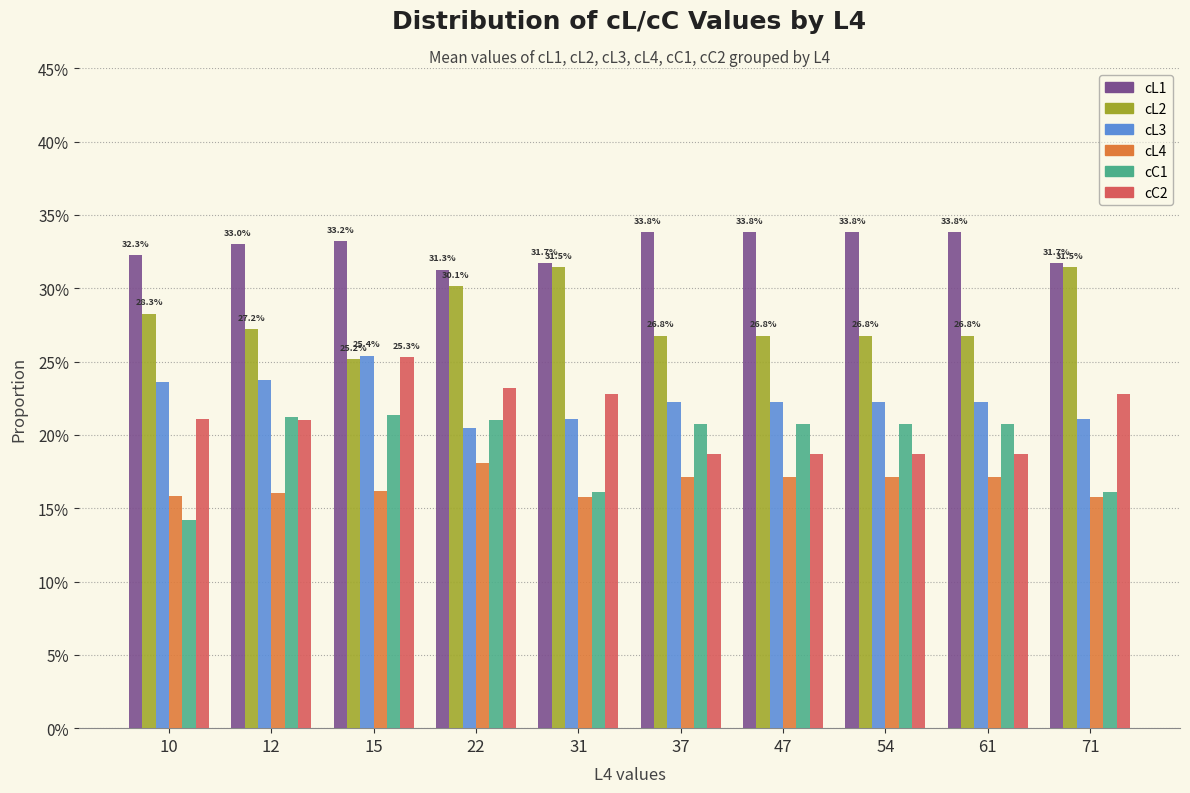

At how many categories does at least one series exceed 0?

10